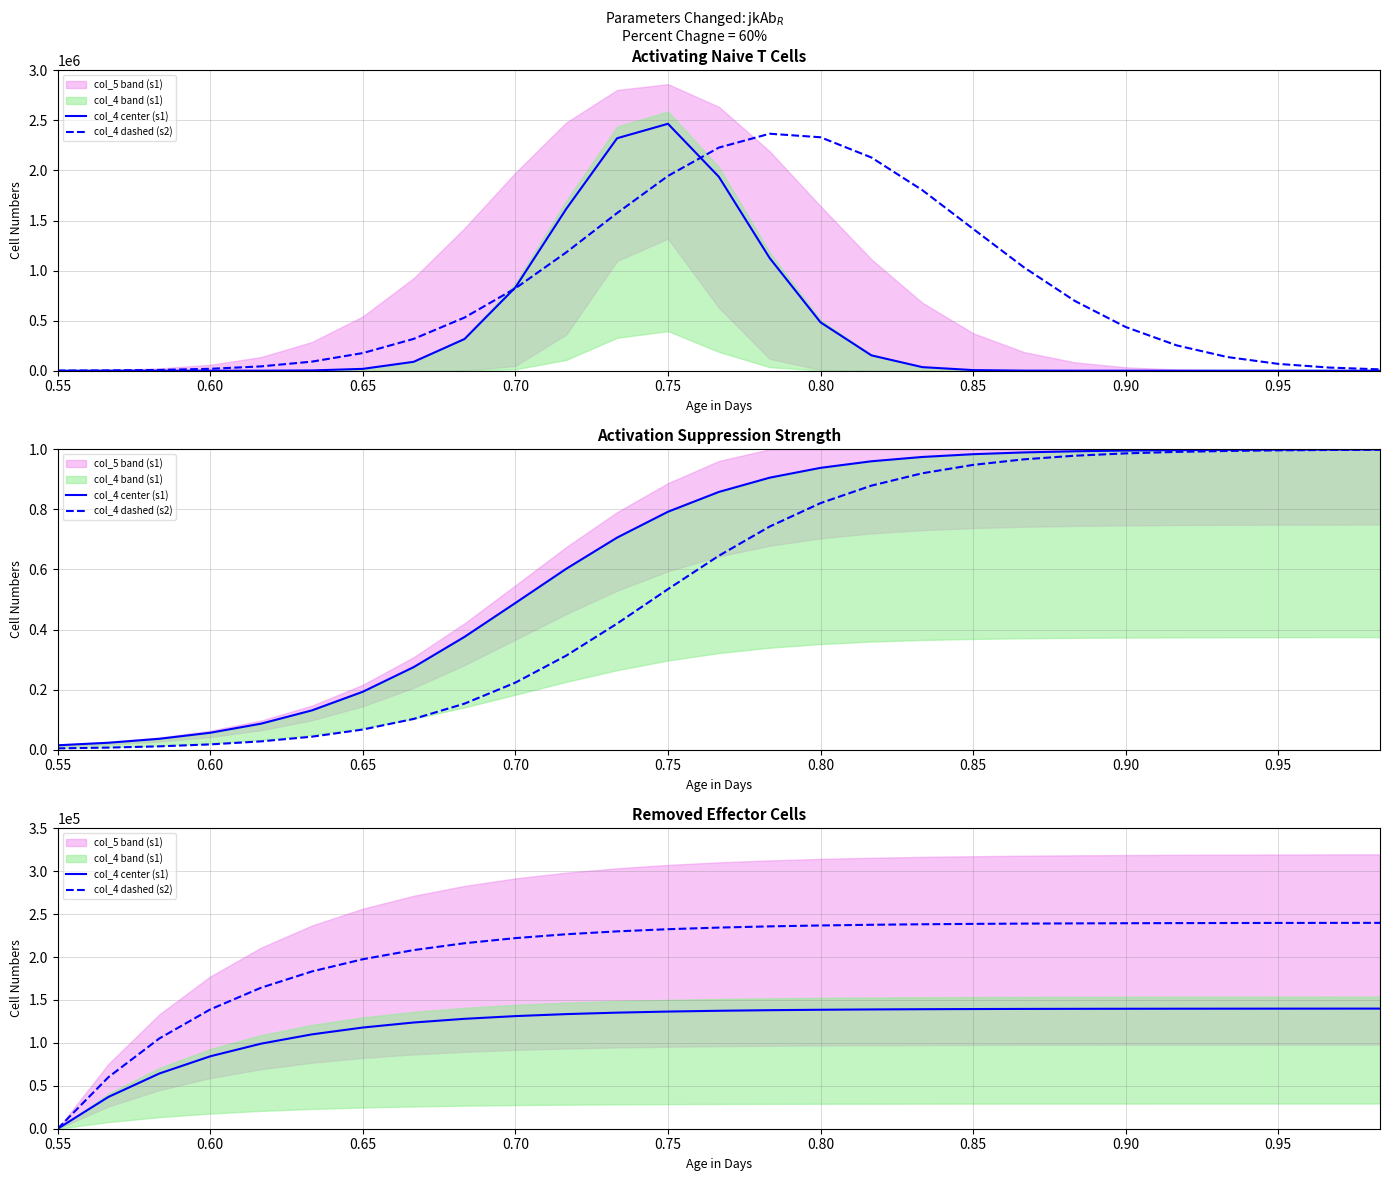

Which series has the largest range (max minus min)?

col_4 dashed (s2)